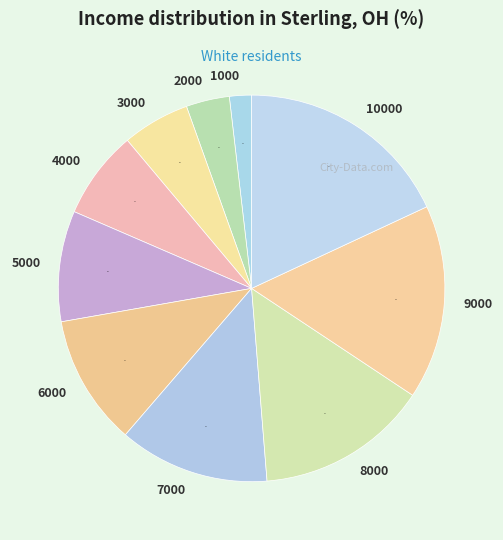

Which category has the biggest portion of the pie?

10000